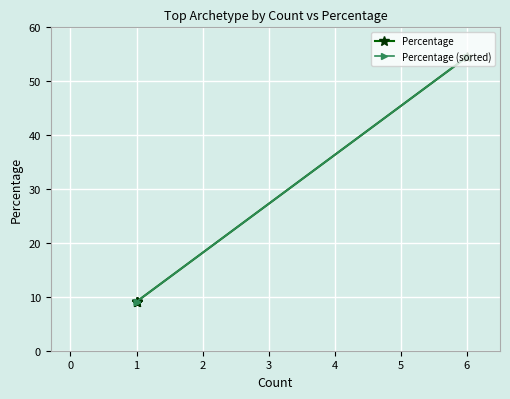

Is it true that Percentage (sorted) equals 2.0 at 1?

False